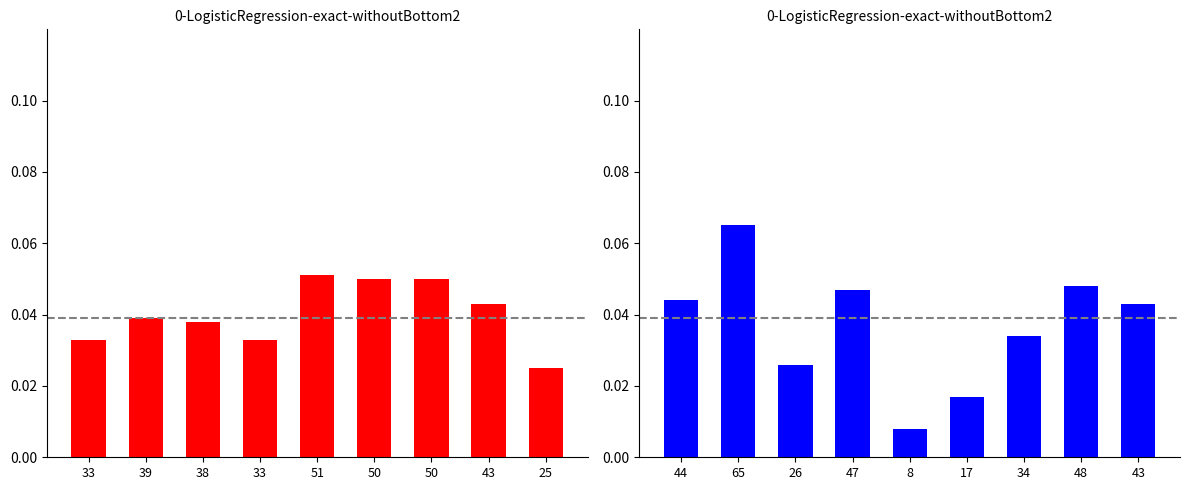

Reading left to right, extract all data points from this chart.

Average Age (Male): 0.0	0.0	0.0	0.0	0.1	0.1	0.1	0.0	0.0
Average Age (Female): 0.0	0.1	0.0	0.0	0.0	0.0	0.0	0.0	0.0